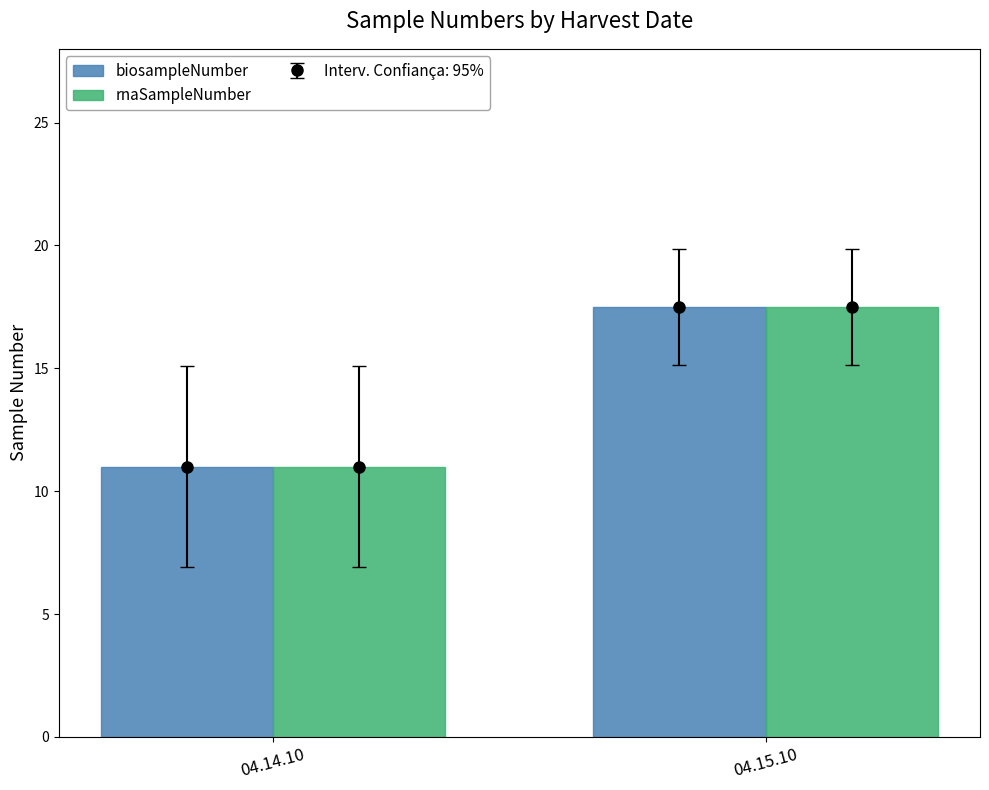

What is the approximate value of biosampleNumber at 04.15.10?

17.5